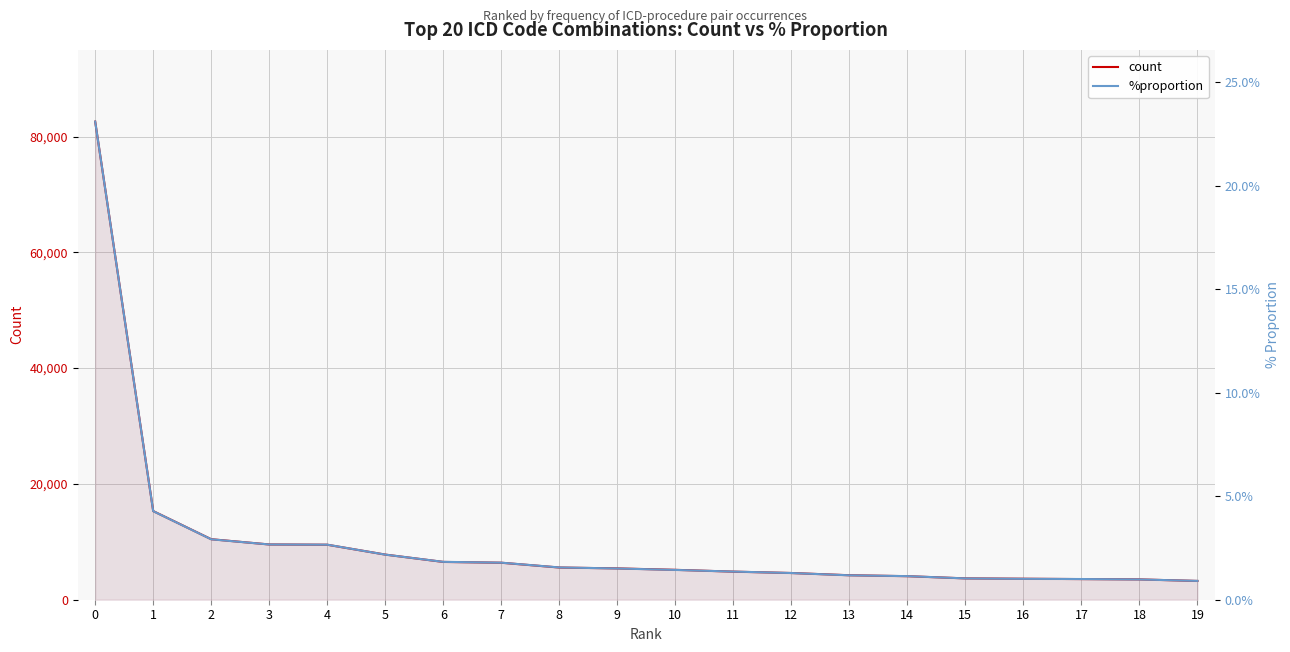

What is the minimum value shown in the chart?

0.9